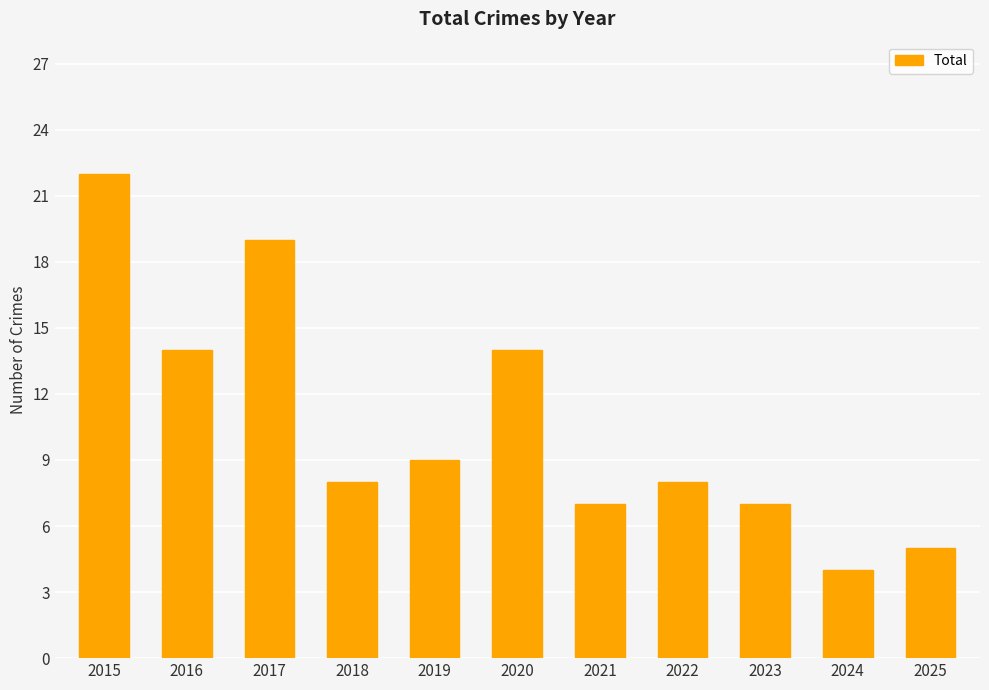

How many bars are there in total?

11